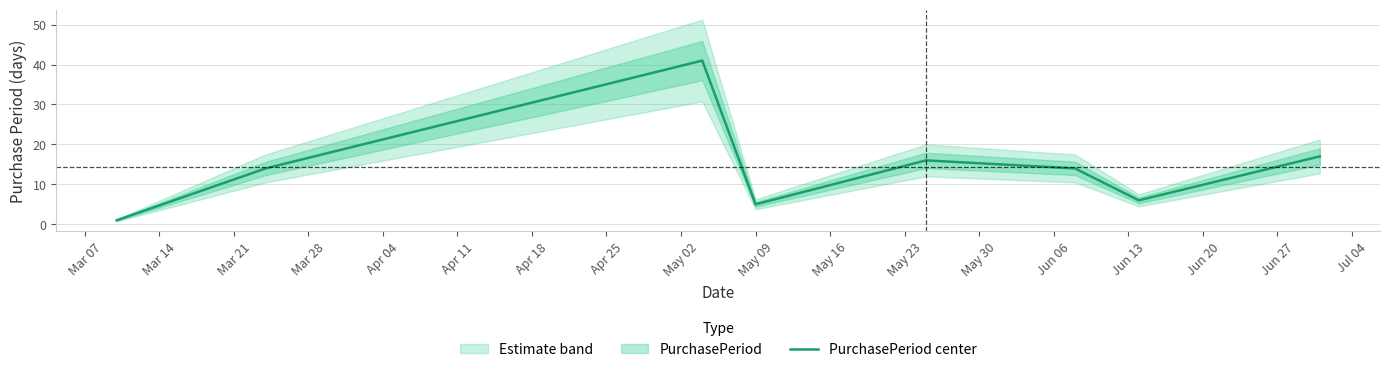

What is the maximum value for PurchasePeriod center?

41